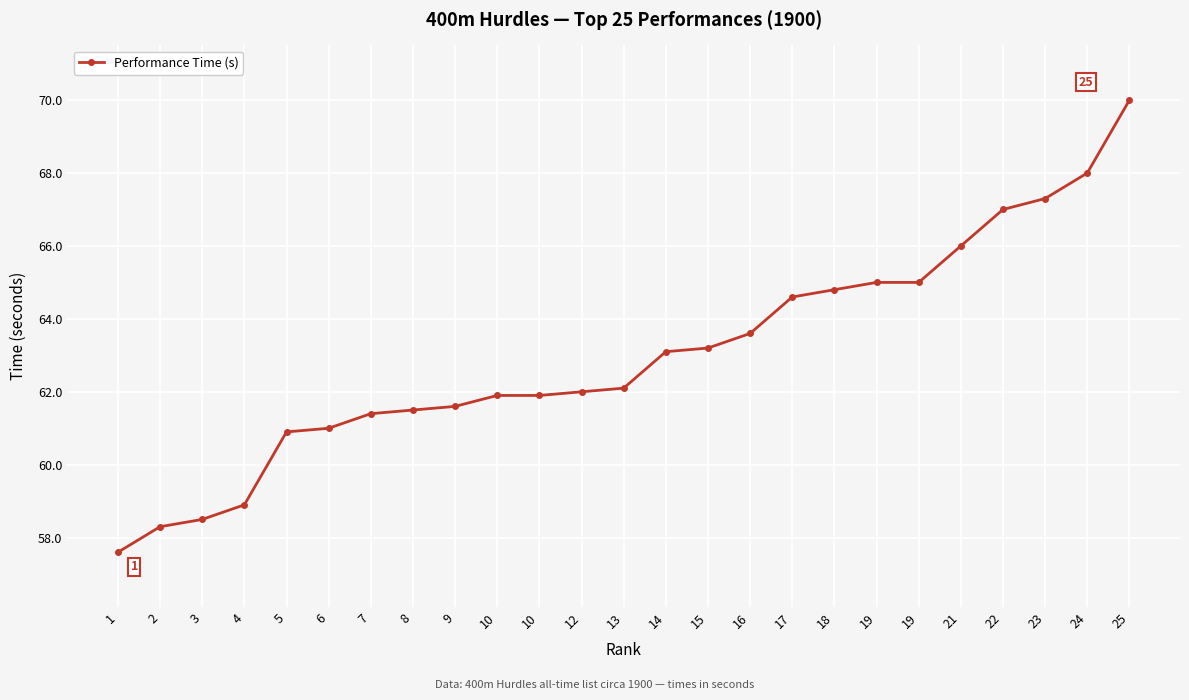

What is the sum of the values at 8 and 10?

123.4